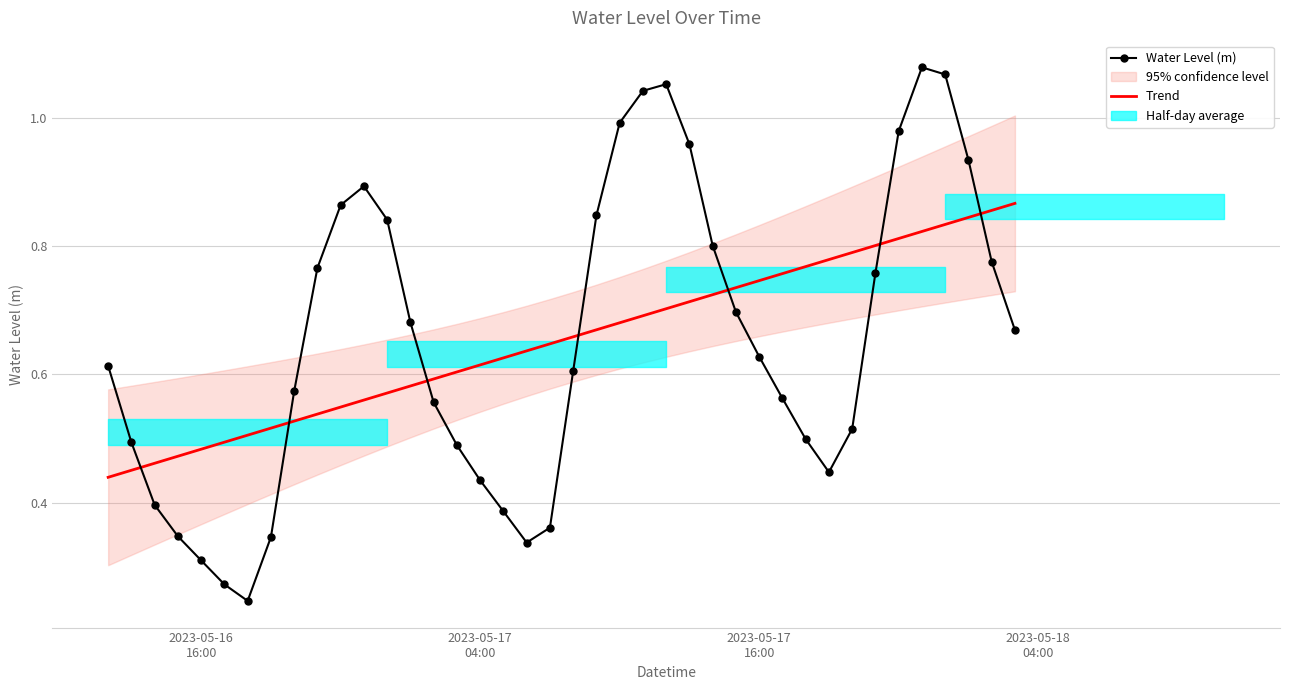

How many times do Water Level (m) and Trend cross each other?

7